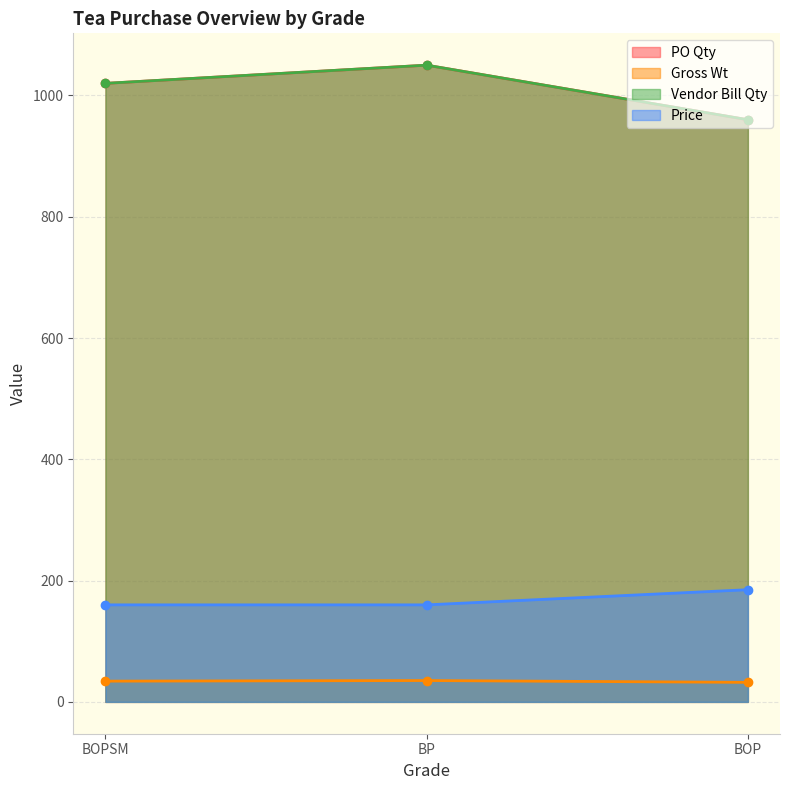

At how many categories does at least one series exceed 100?

3